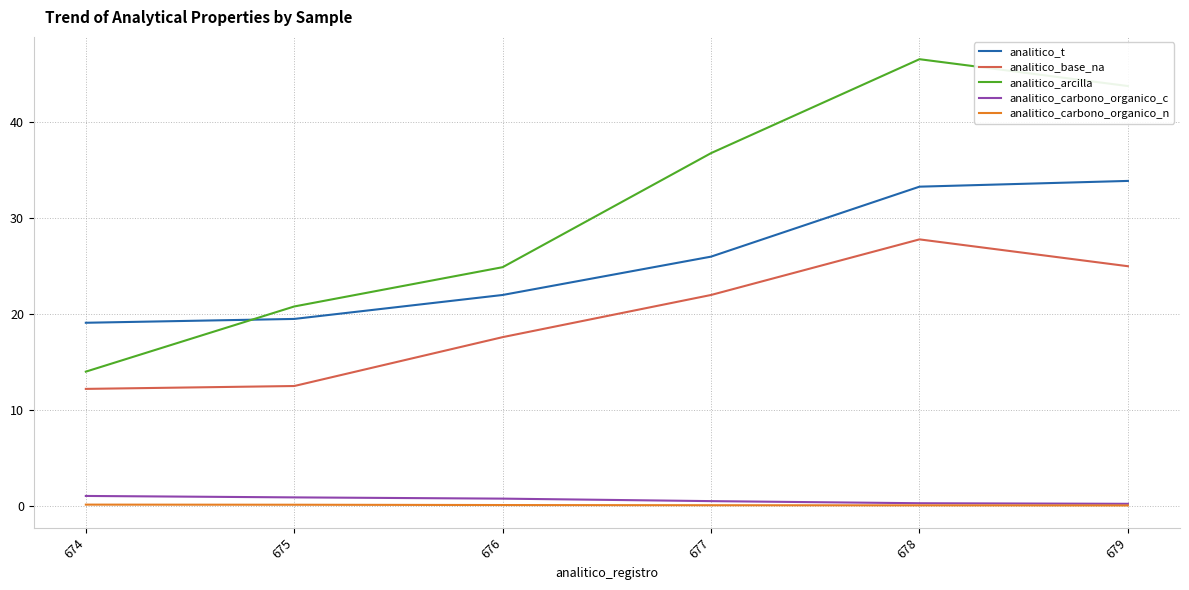

Which series has the largest range (max minus min)?

analitico_arcilla